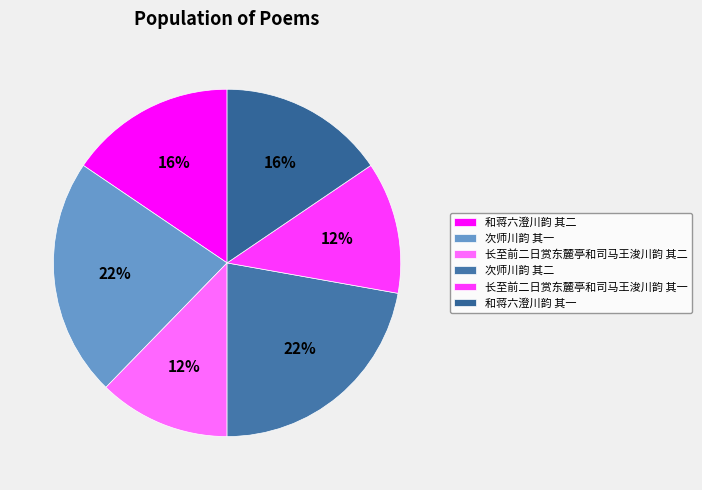

What percentage is the 和蒋六澄川韵 其二 slice, to the nearest percent?

16%